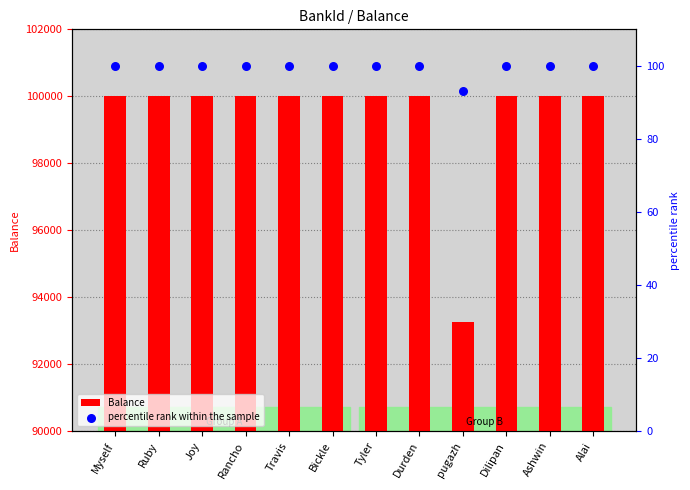

At how many categories does at least one series exceed 62391?

12